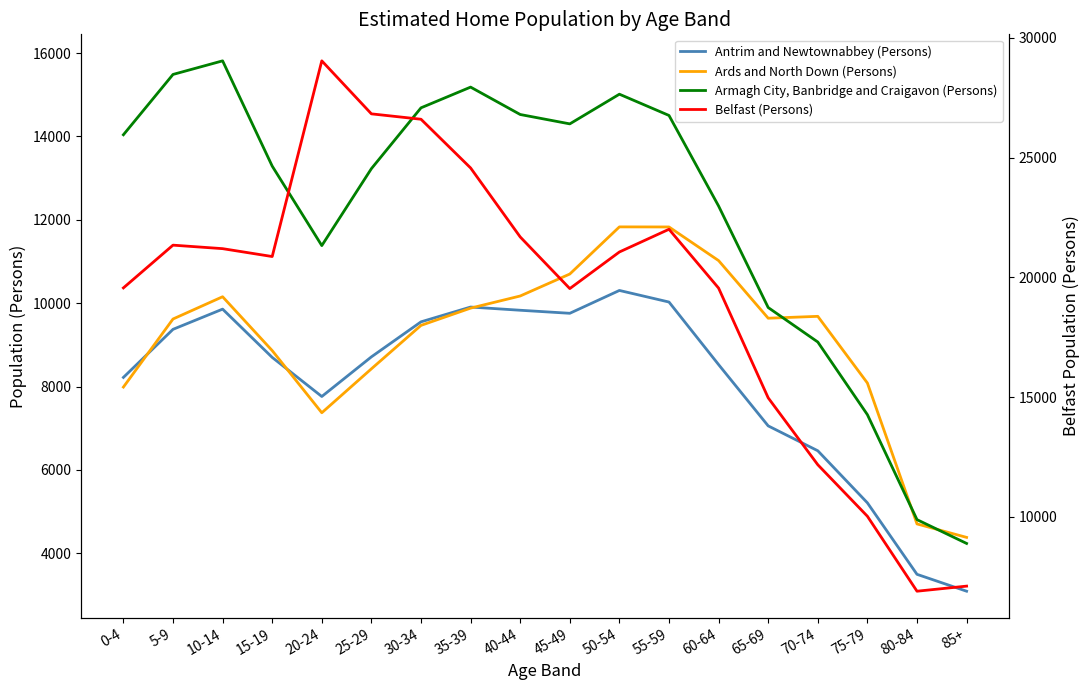

Which series has the widest spread of values?

Belfast (Persons)